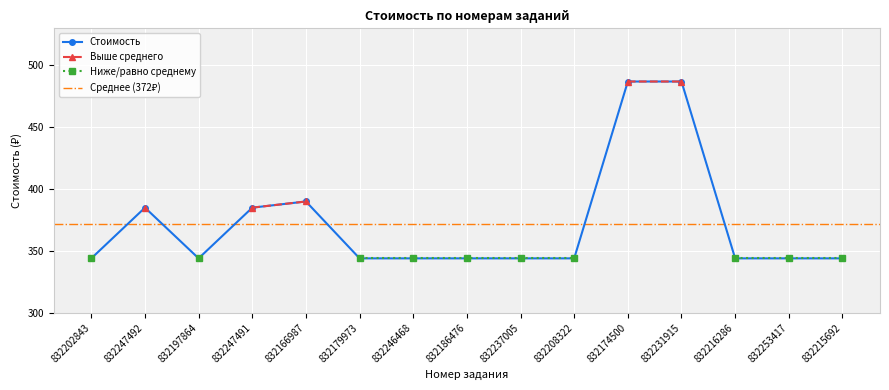

Count the number of values greater than 344.

5